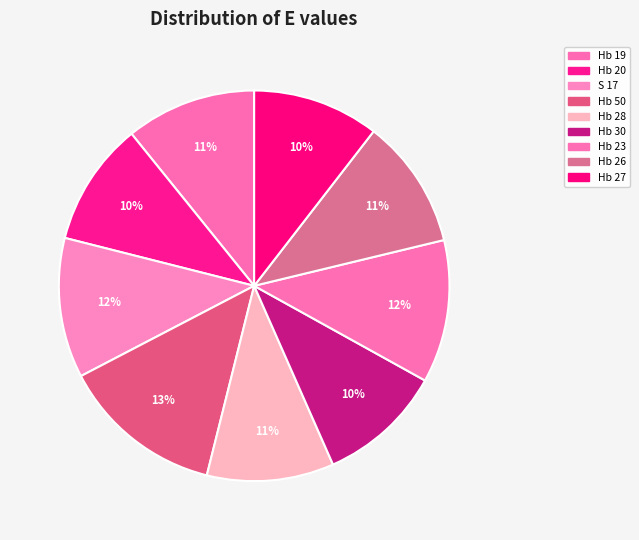

True or false: Hb 26 accounts for 5% of the total.

False